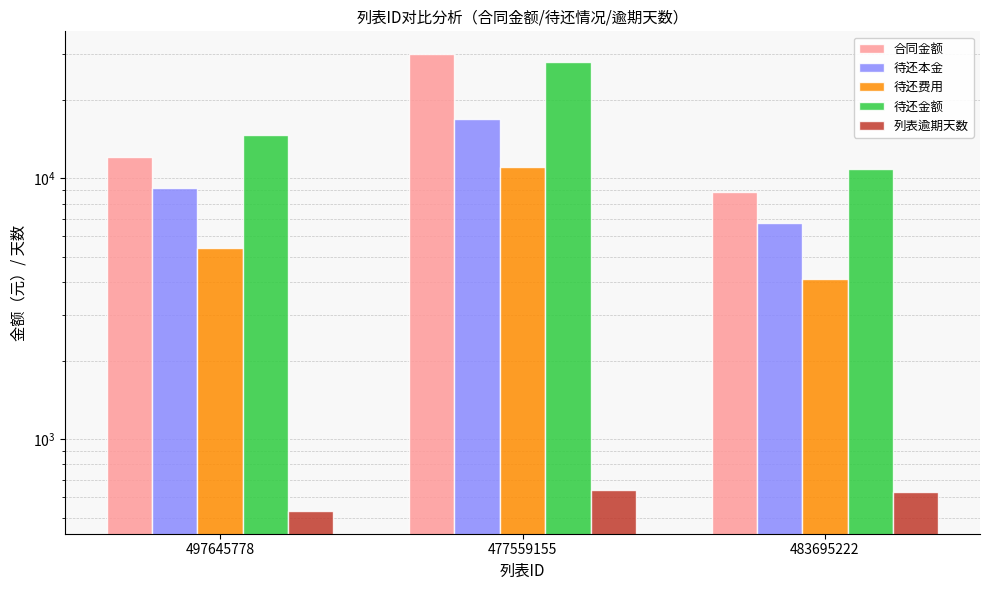

What is the label of the 3rd bar from the left?

483695222